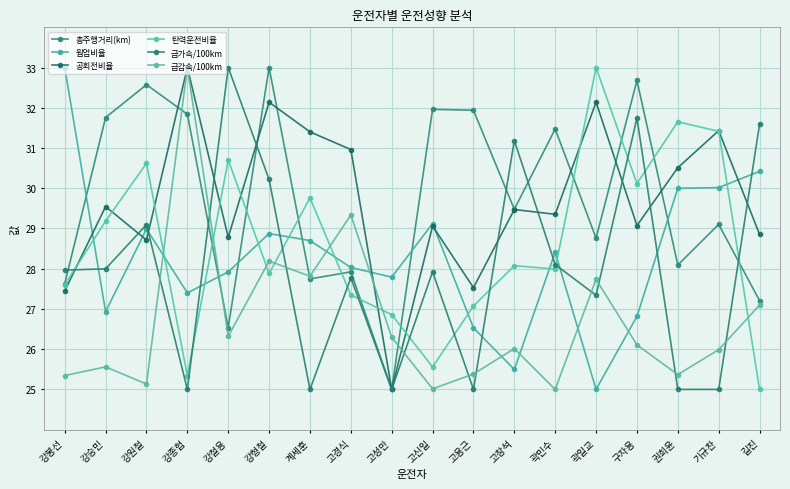

In 급가속/100km, how many points are higher than both neighbors (excluding endpoints)?

6